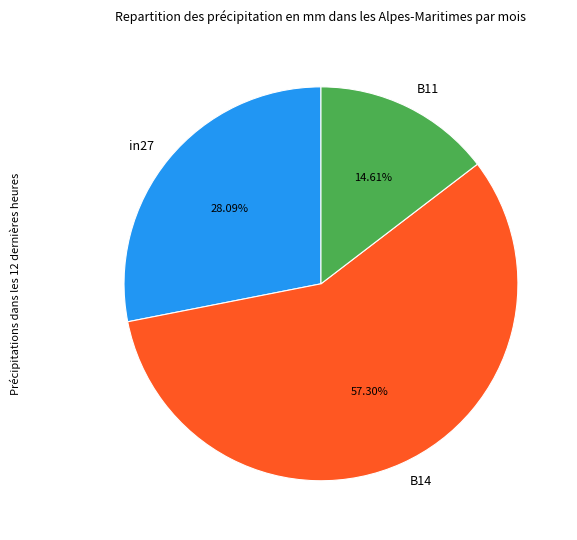

Does any single category account for the majority?

Yes